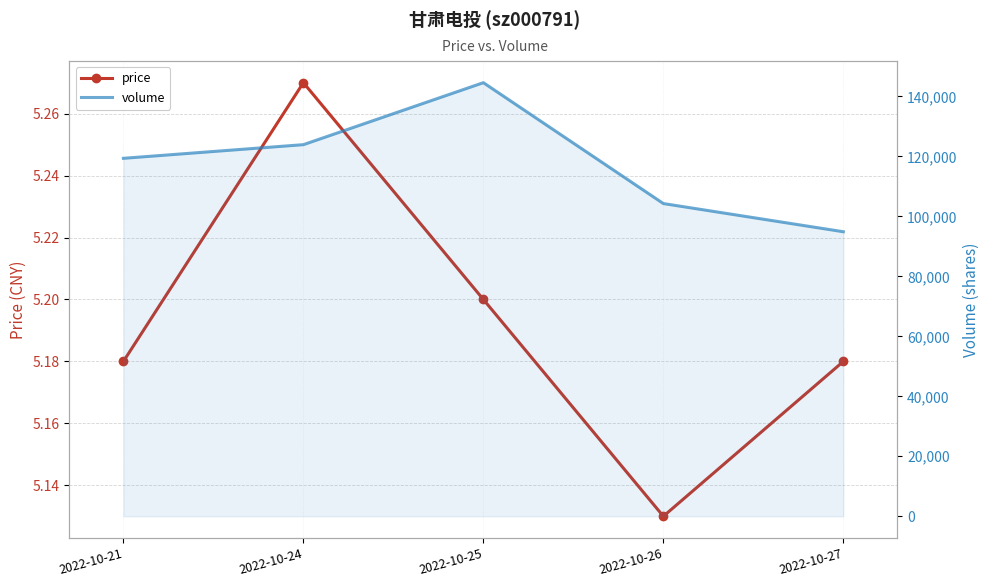

In volume, how many points are higher than both neighbors (excluding endpoints)?

1